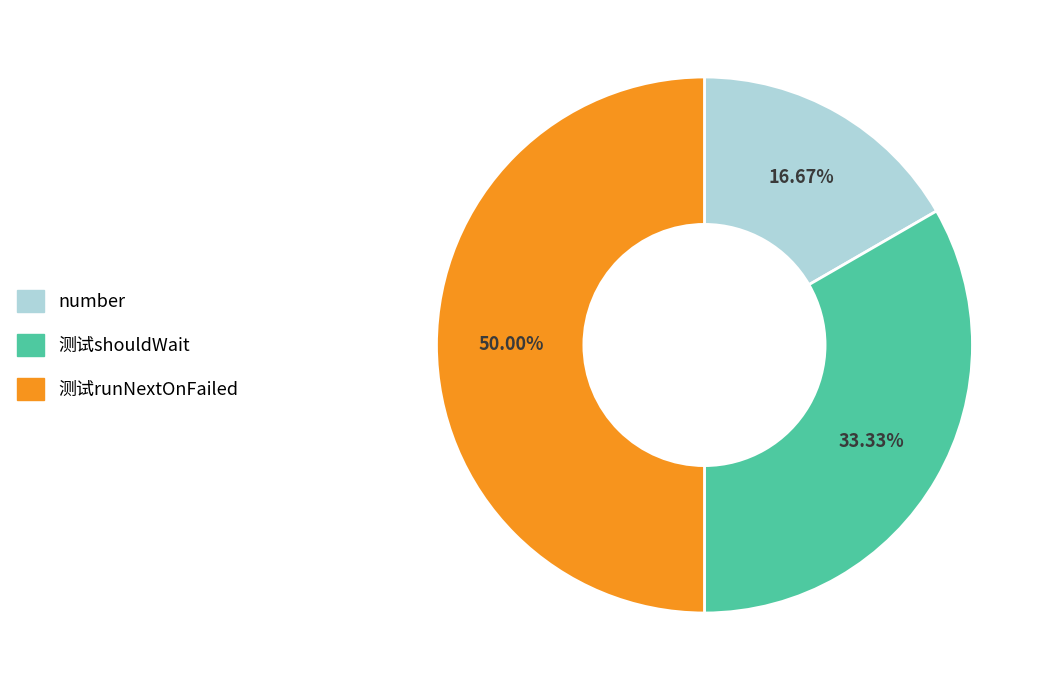

How many slices are in this pie chart?

3